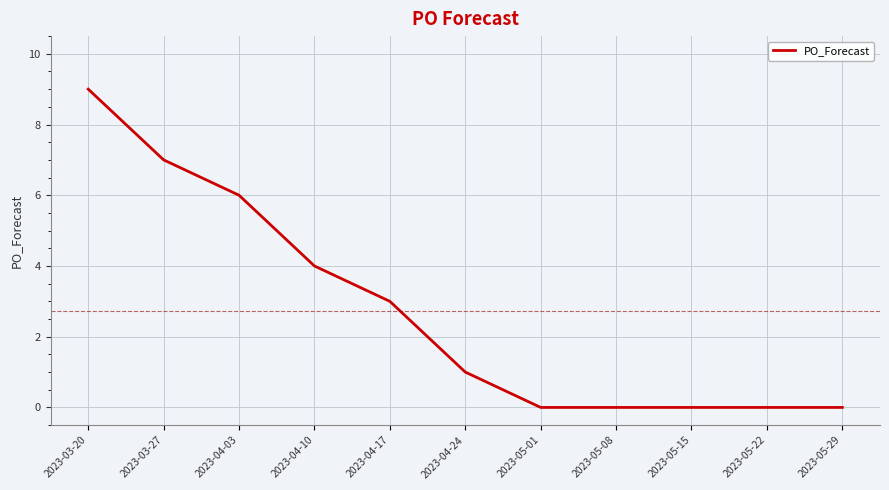

What is the difference between the second highest and minimum values?

7